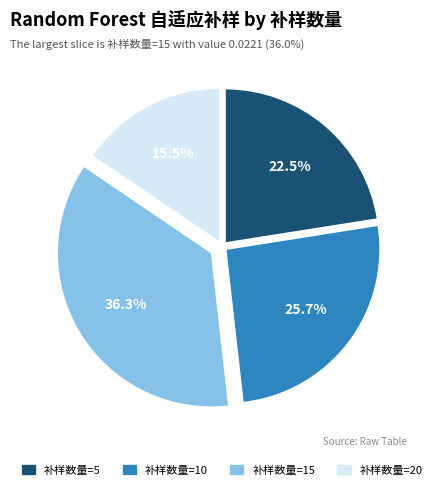

Is there any slice that represents more than half of the pie?

No